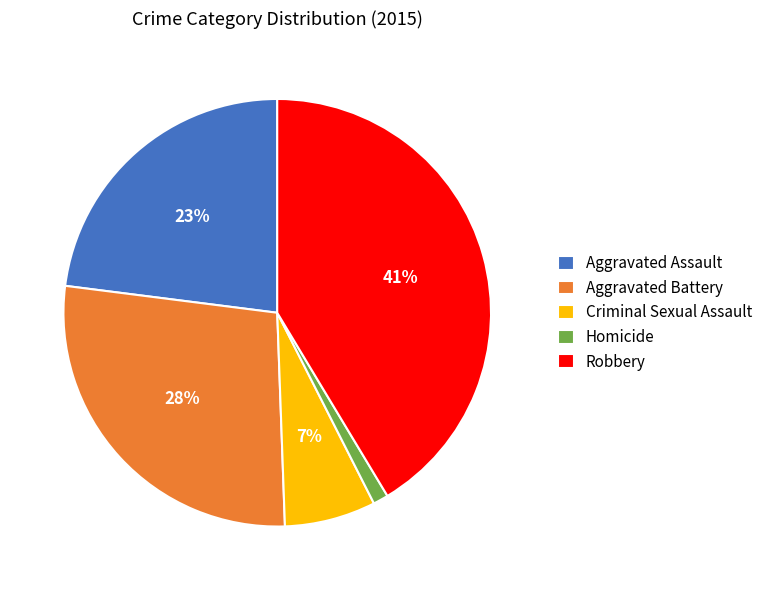

Count the number of slices in the pie.

5